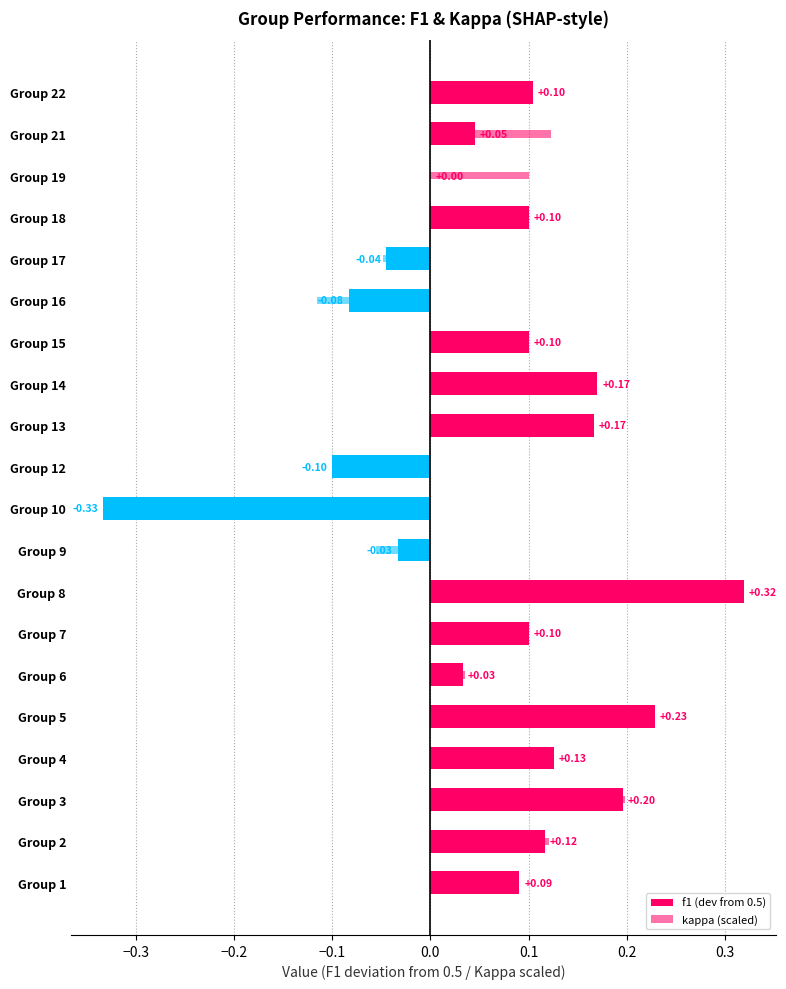

True or false: kappa (scaled) has a value of 0.3 at Group 3.

False